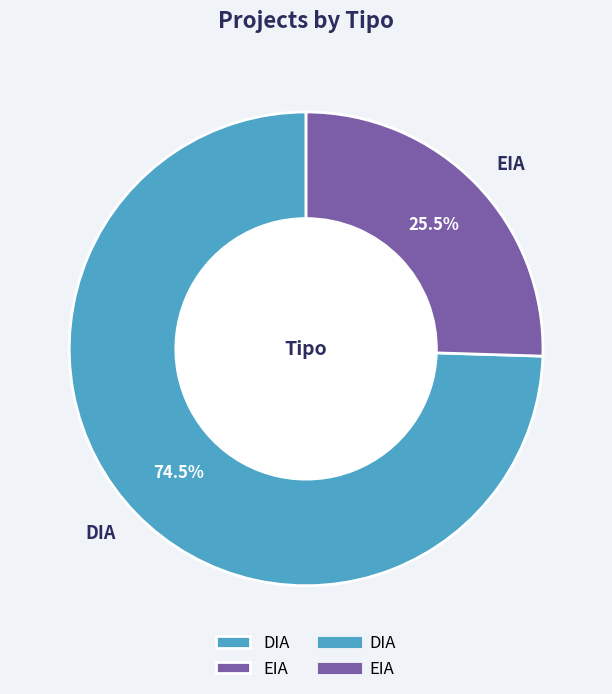

Count the number of slices in the pie.

2